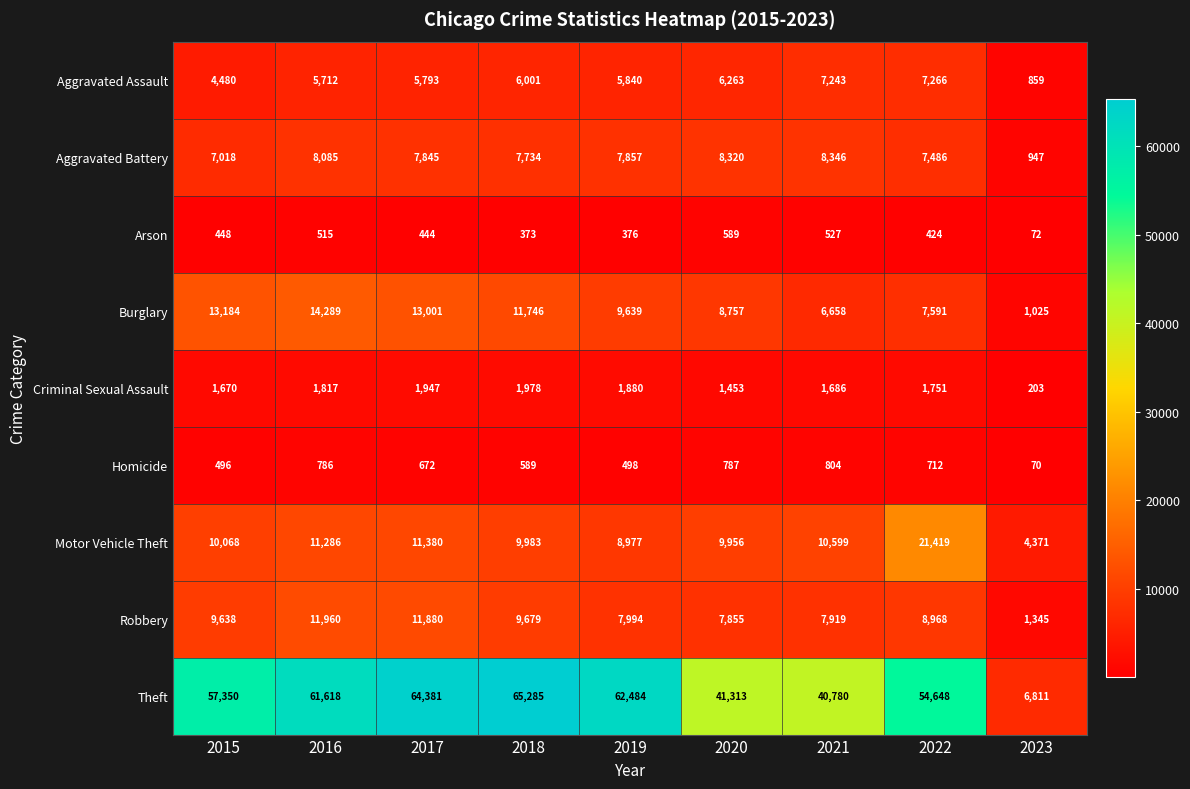

At which category does the chart reach its peak across all series?

2018